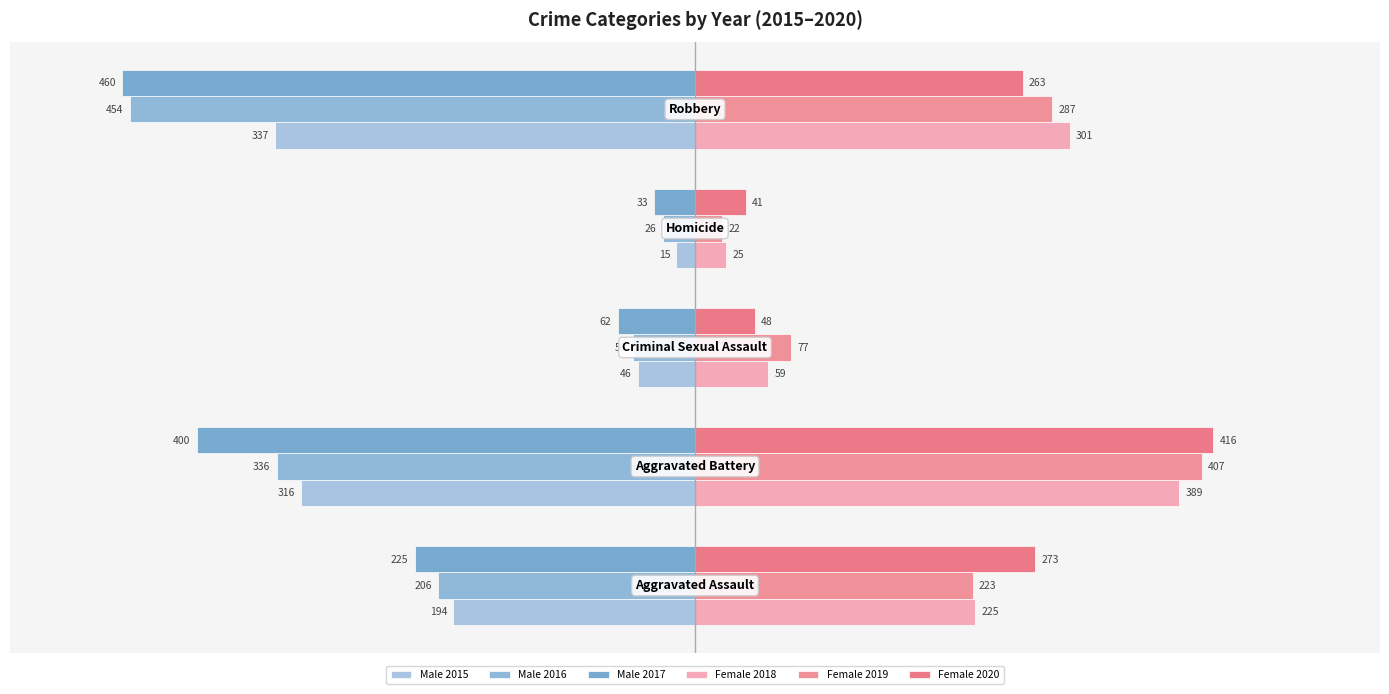

How many data points in Female 2020 are less than 263?

2